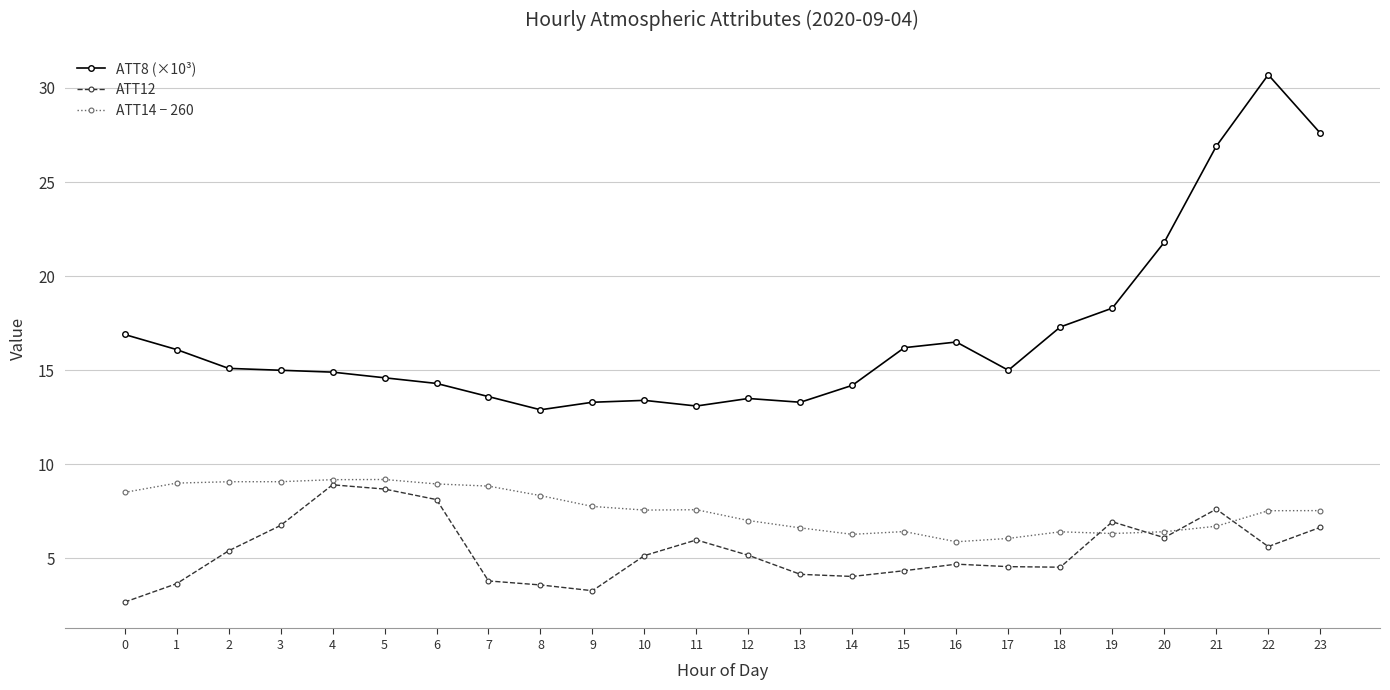

List the series in order of their overall mean, lowest first.

ATT12, ATT14 − 260, ATT8 (×10³)